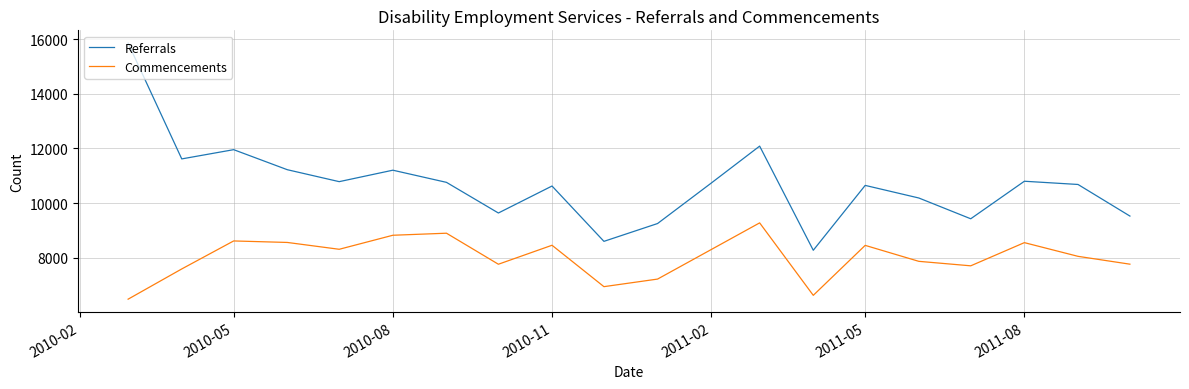

Which series has the largest range (max minus min)?

Referrals